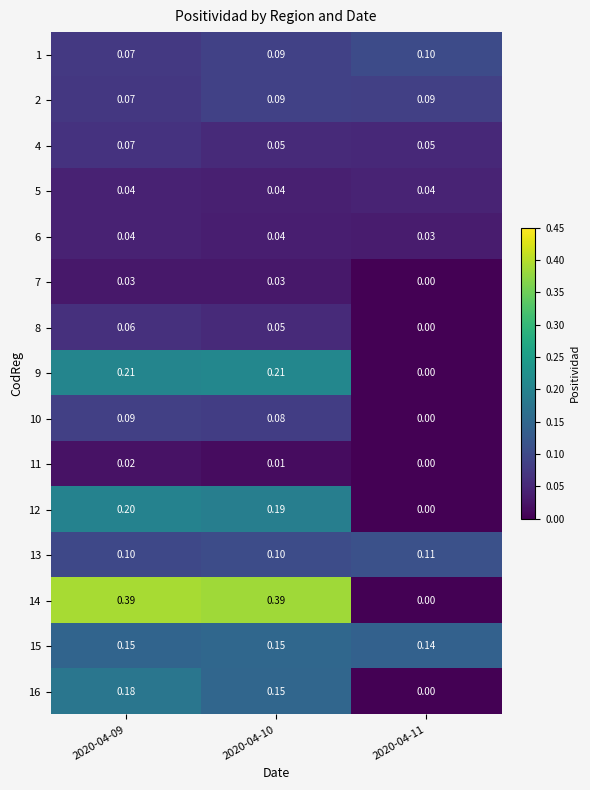

At how many categories does at least one series exceed 0?

3